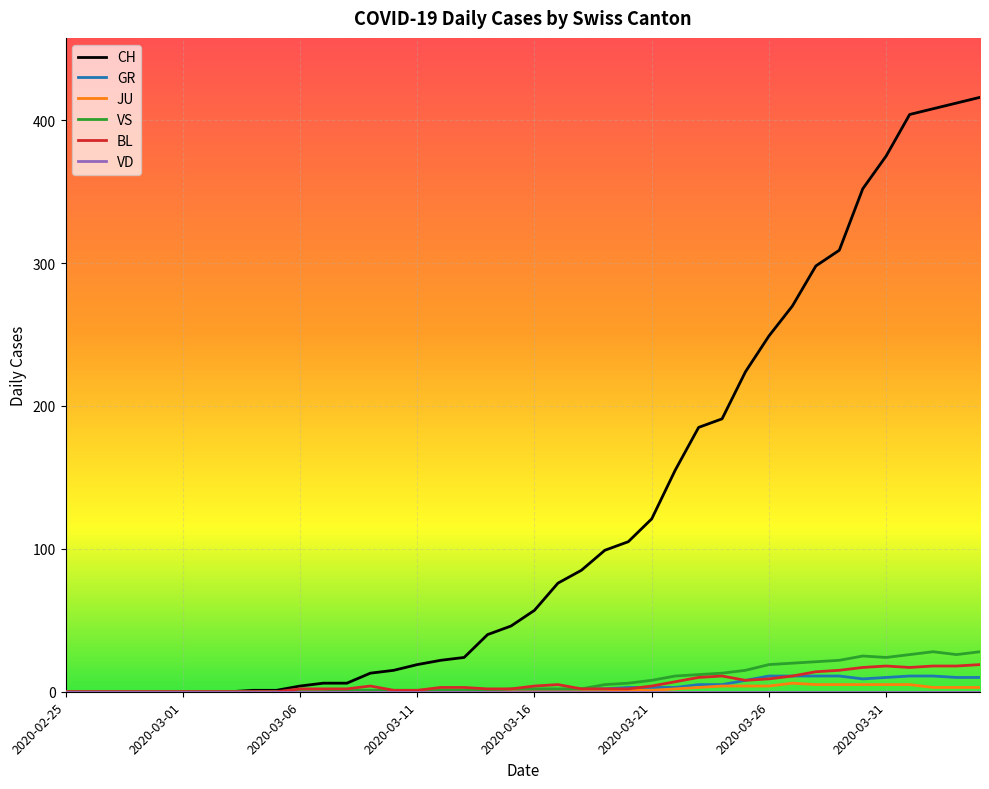

Which series has the largest total across all categories?

CH